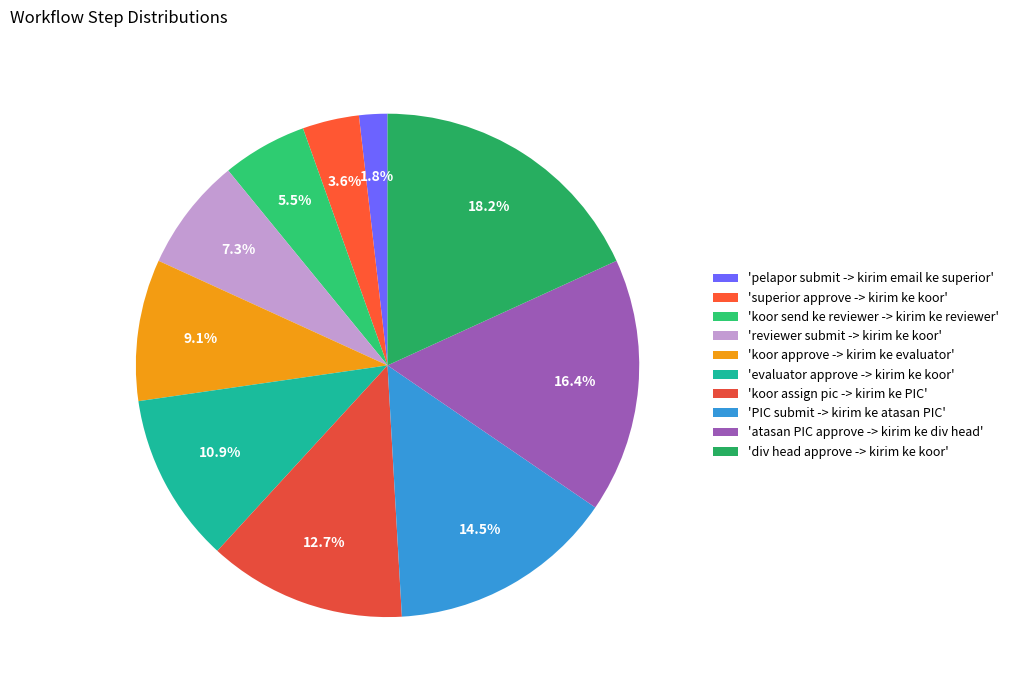

How many segments does this pie chart have?

10